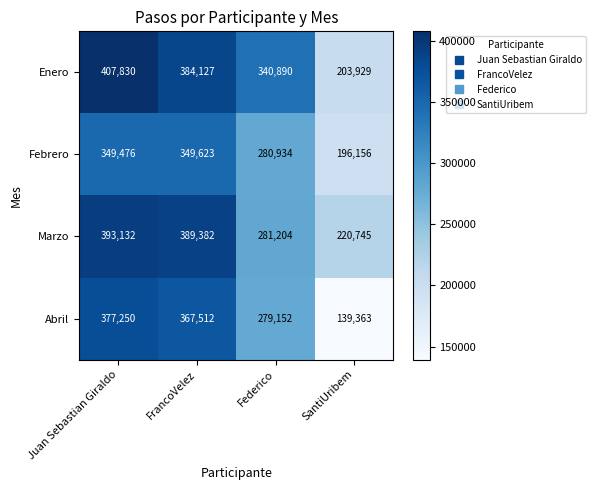

Rank the series by their maximum value, from highest to lowest.

Enero, Marzo, Abril, Febrero